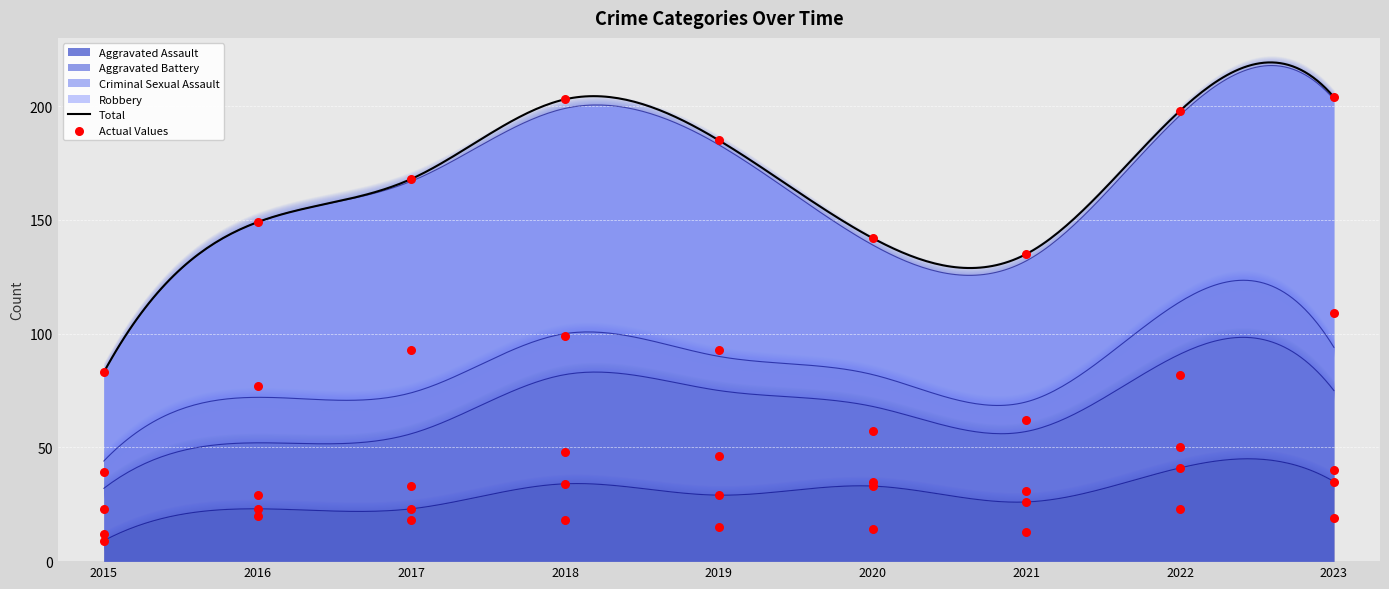

At which category is the sum across all series the highest?

2023